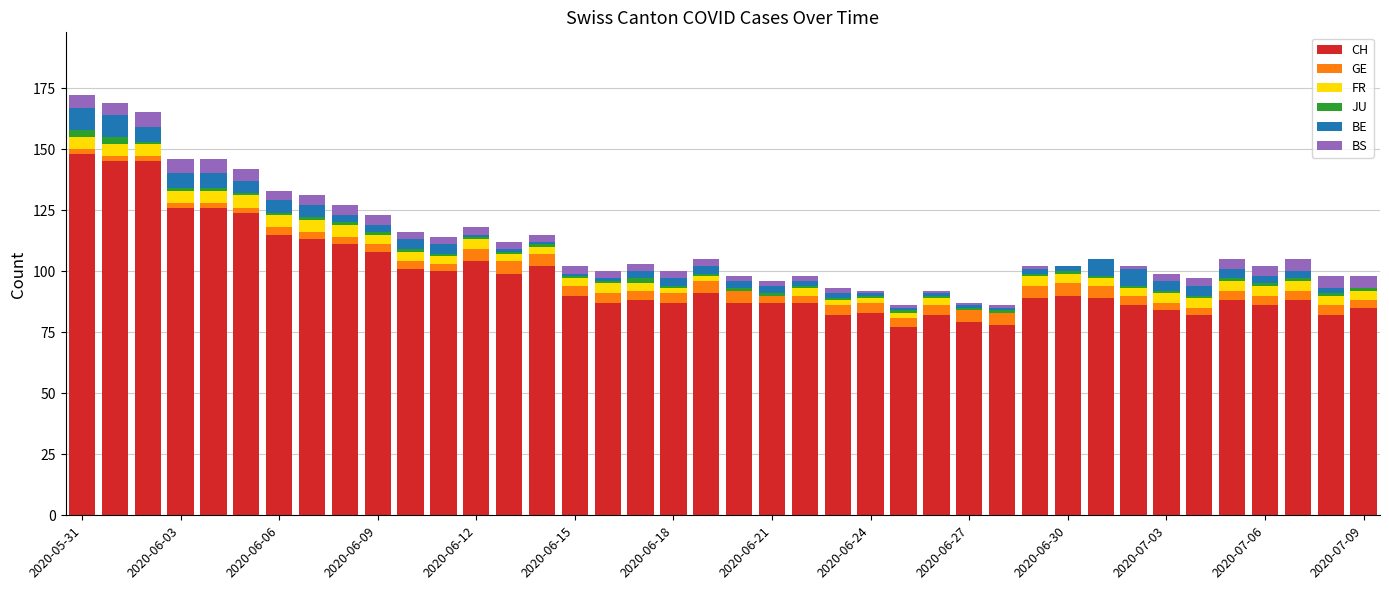

What are all the series names shown in the legend?

CH, GE, FR, JU, BE, BS